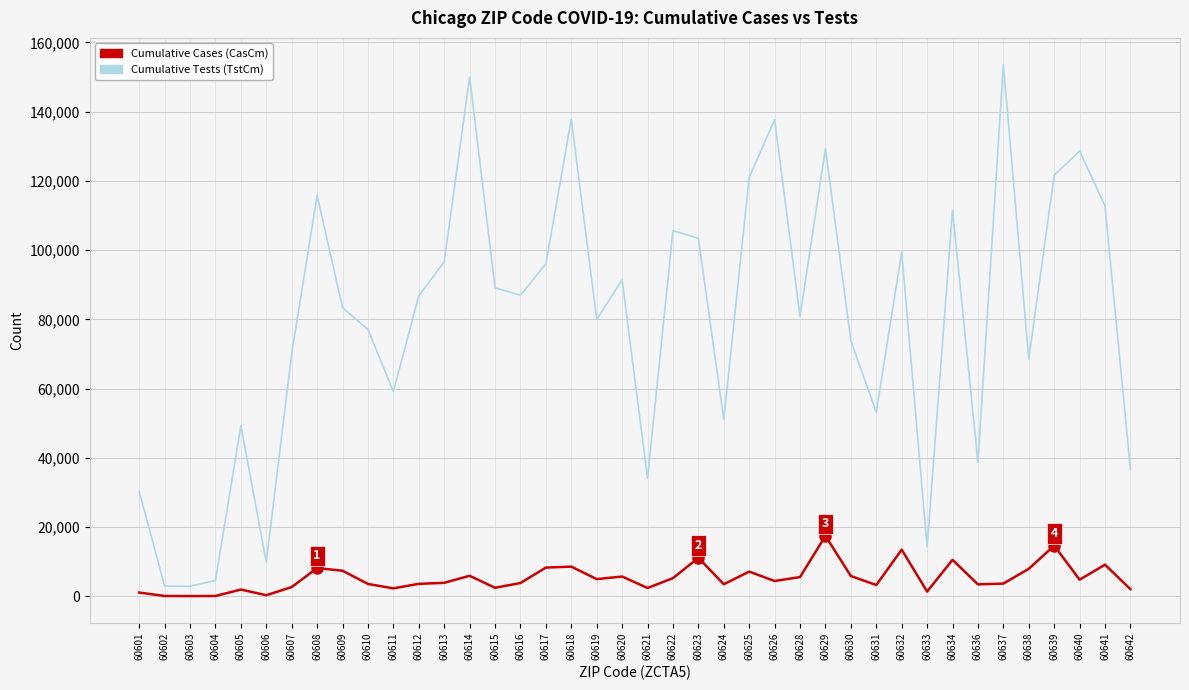

The Cumulative Cases (CasCm) series shows 17462 at 60629. True or false?

True